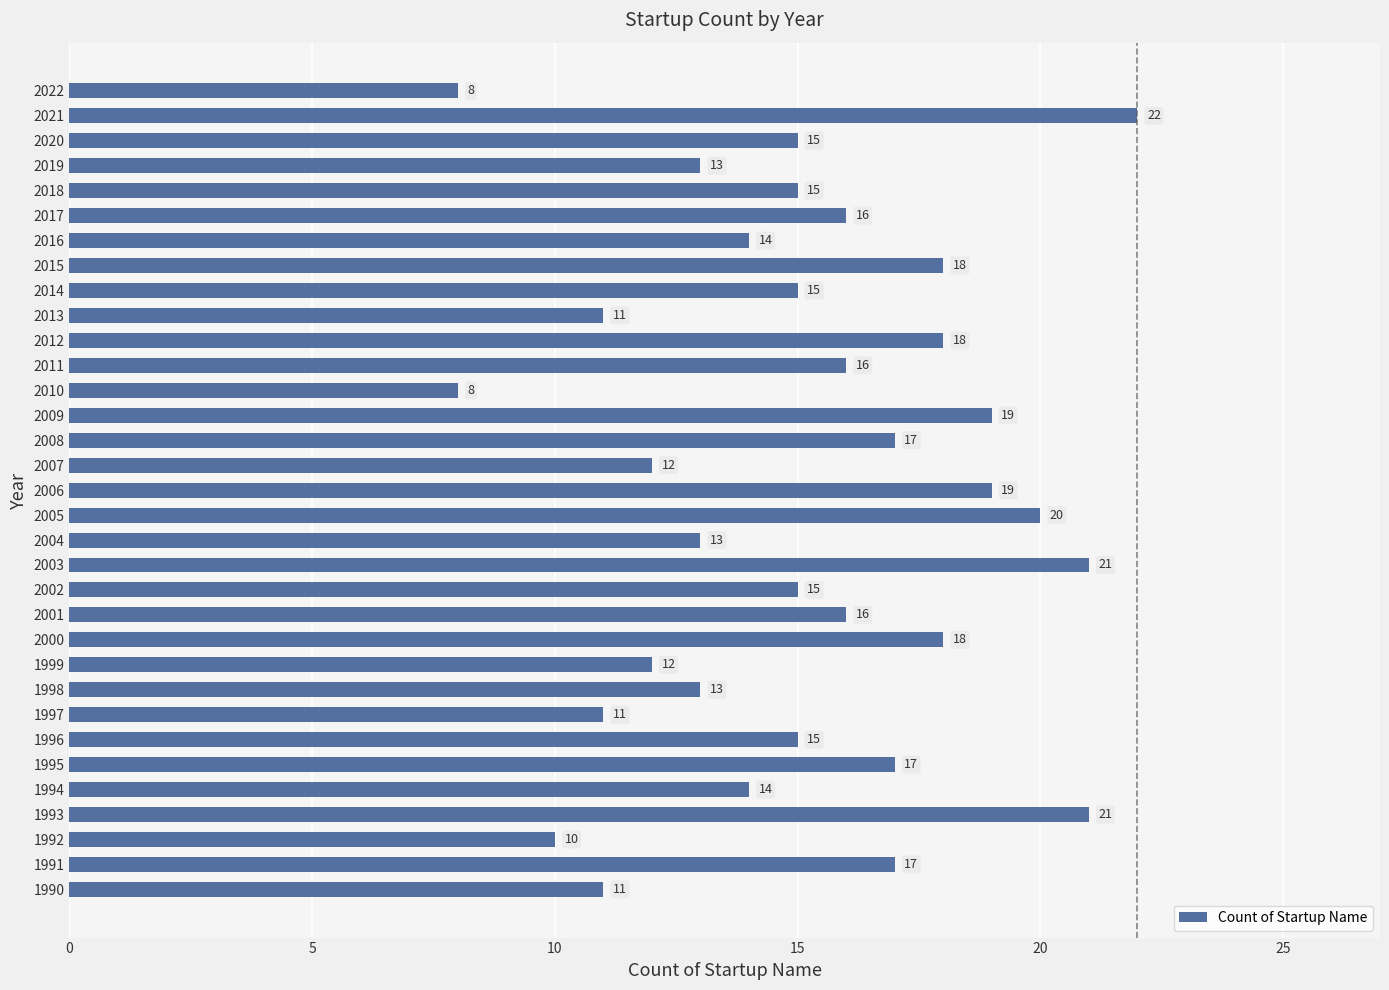

Is it true that the value at 2016 is 20?

False